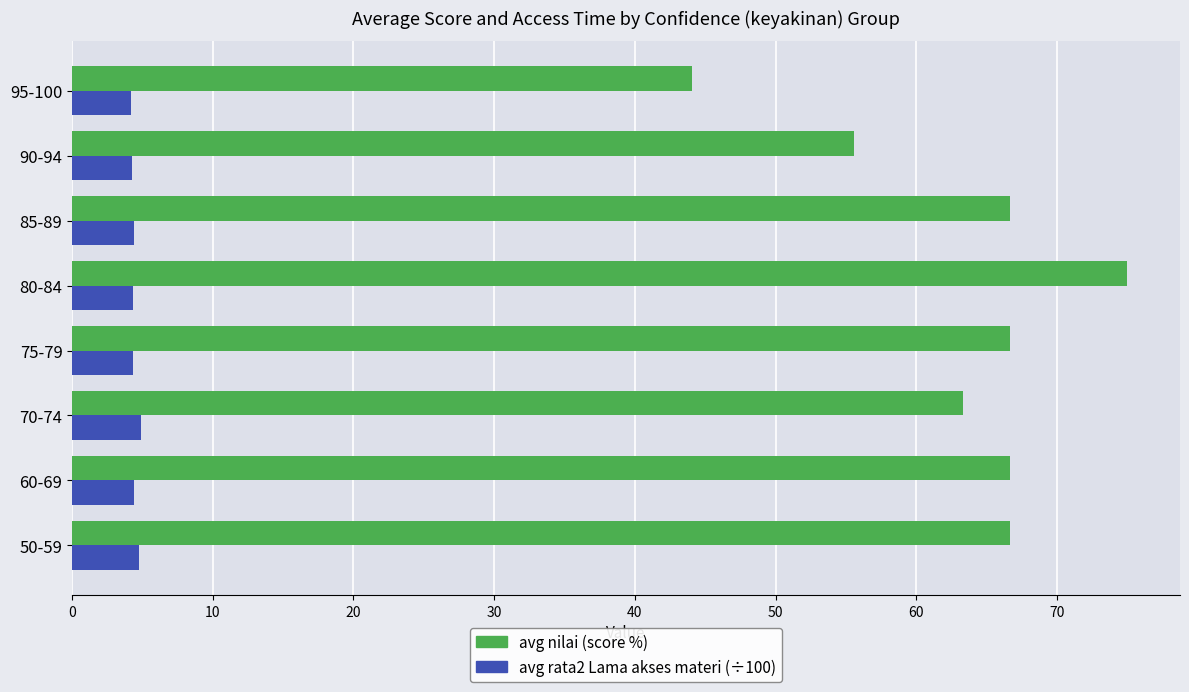

At which category is the sum across all series the highest?

80-84